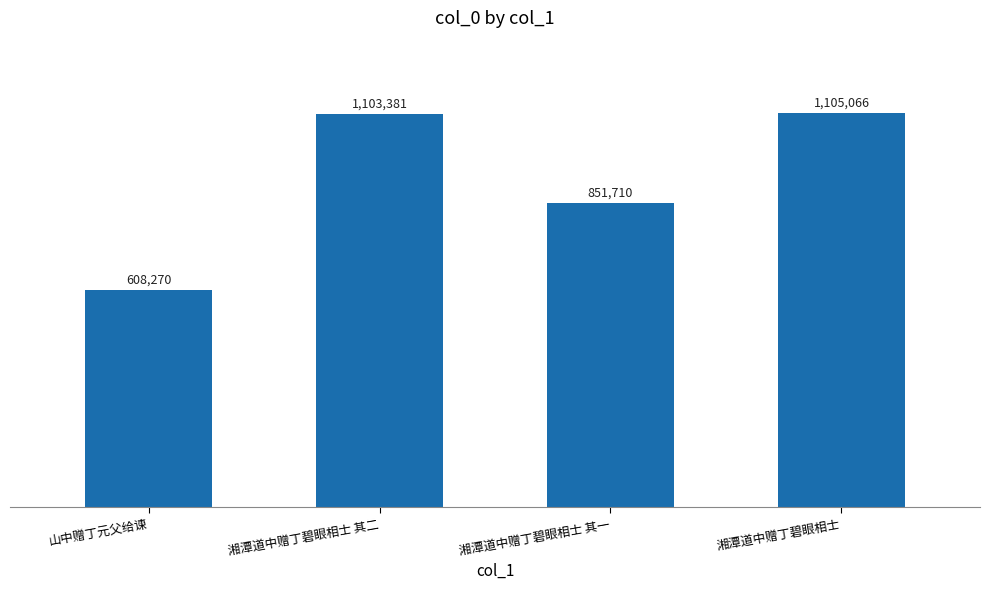

Reading left to right, list all the values displayed in this chart.

山中赠丁元父给谏=608270	湘潭道中赠丁碧眼相士 其二=1103381	湘潭道中赠丁碧眼相士 其一=851710	湘潭道中赠丁碧眼相士=1105066